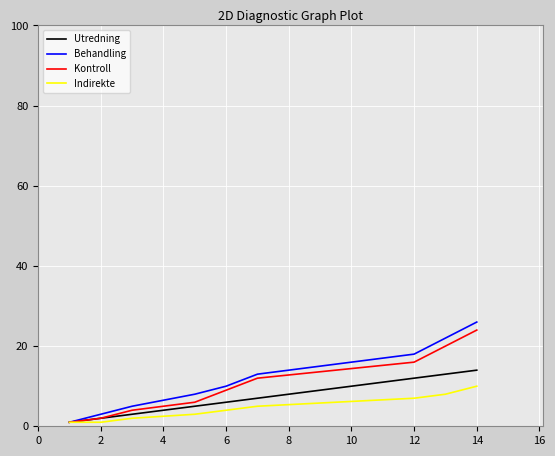

List the series in order of their peak value, lowest first.

Indirekte, Utredning, Kontroll, Behandling